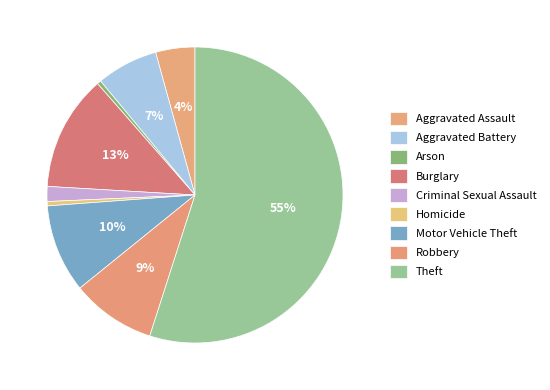

What is the majority slice?

Theft